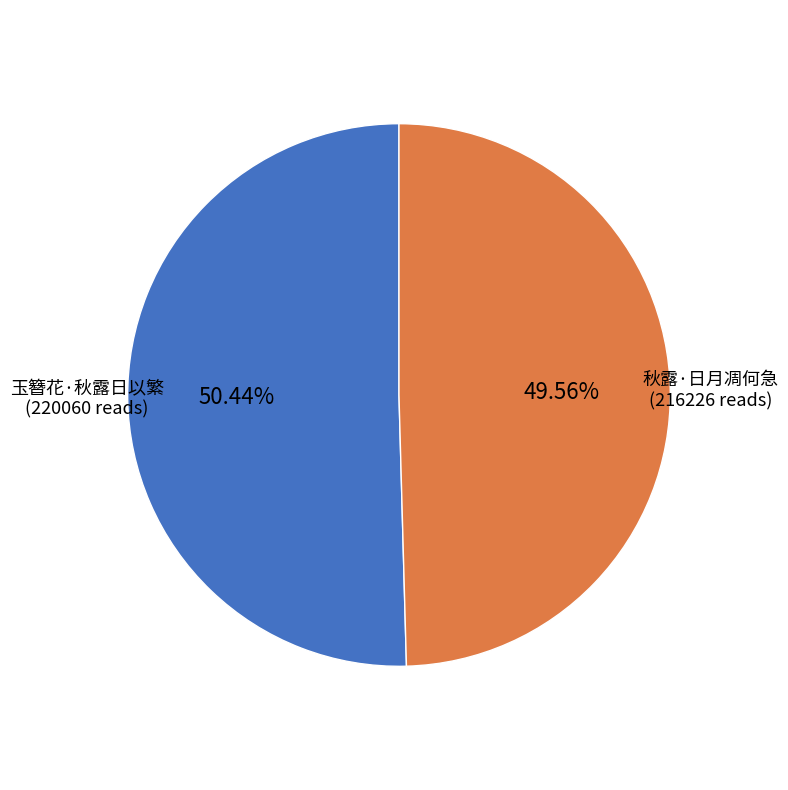

What is the largest slice in the pie chart?

玉簪花·秋露日以繁